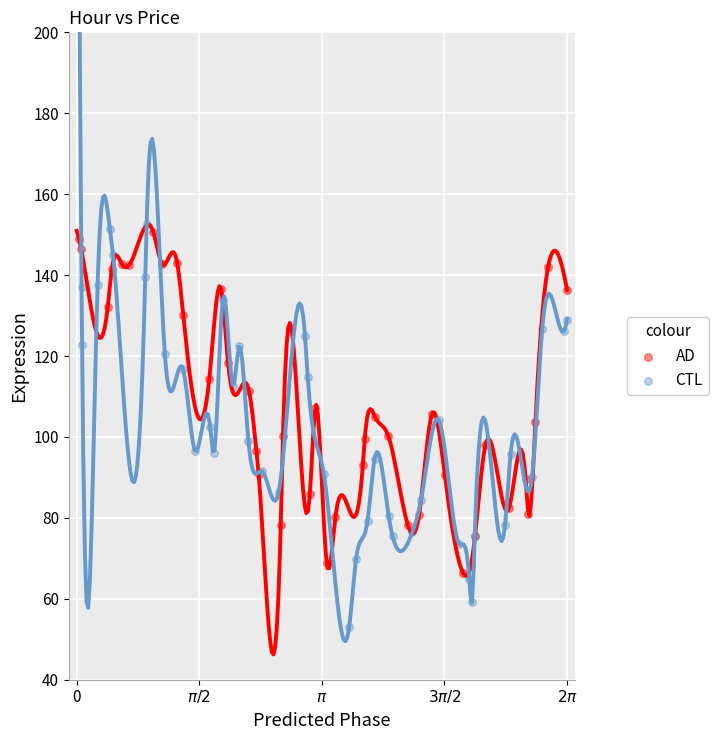

Which series contains the highest Y value?

CTL